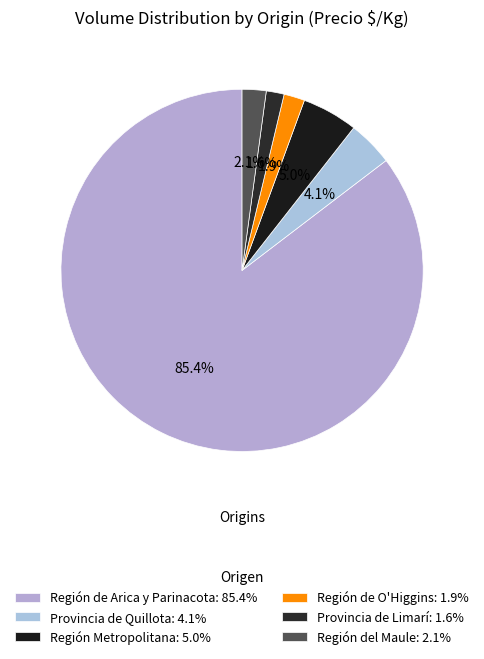

Count the number of slices in the pie.

6